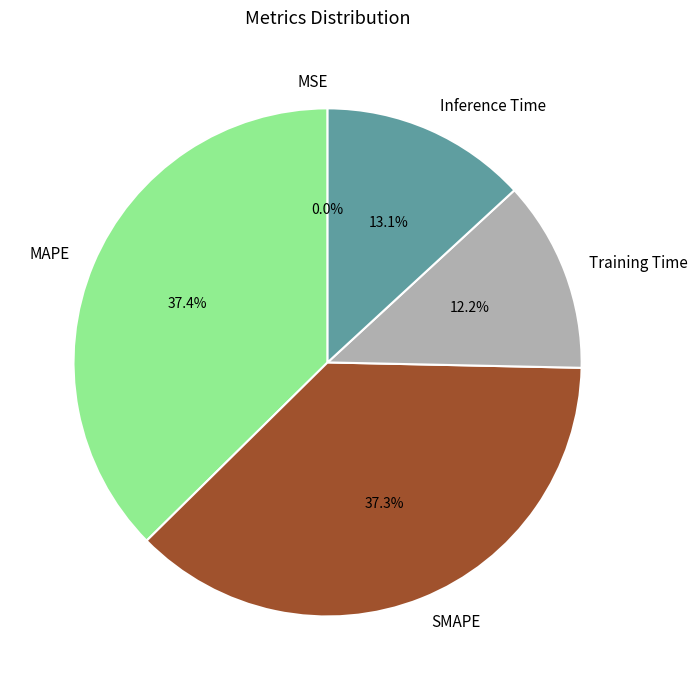

True or false: Training Time accounts for 20% of the total.

False